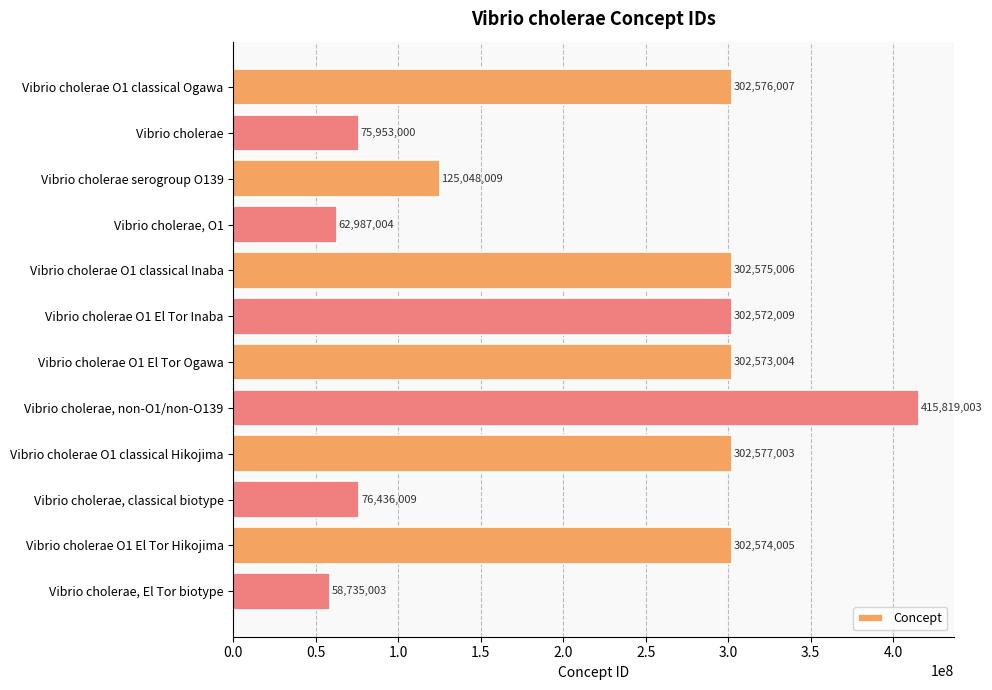

Where is the data nearest to the value 237277003?

Vibrio cholerae O1 El Tor Inaba